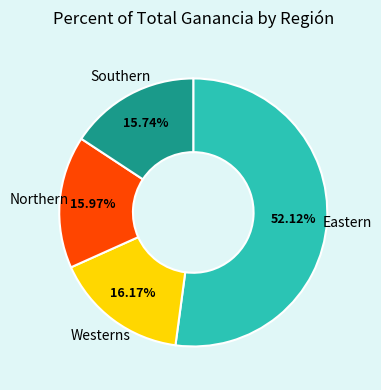

Count the number of slices in the pie.

4